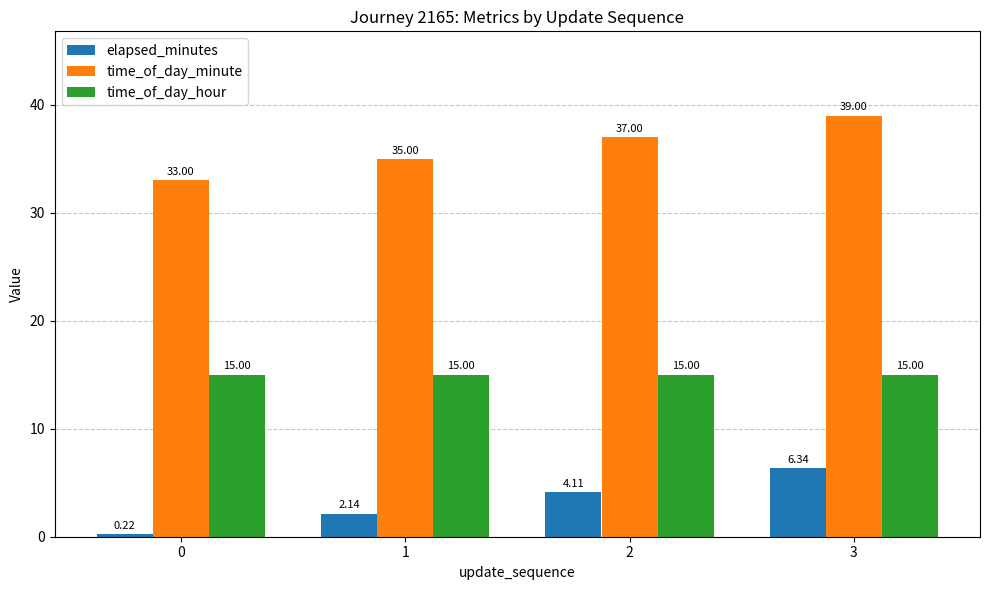

What is the sum of all time_of_day_minute values?

144.0